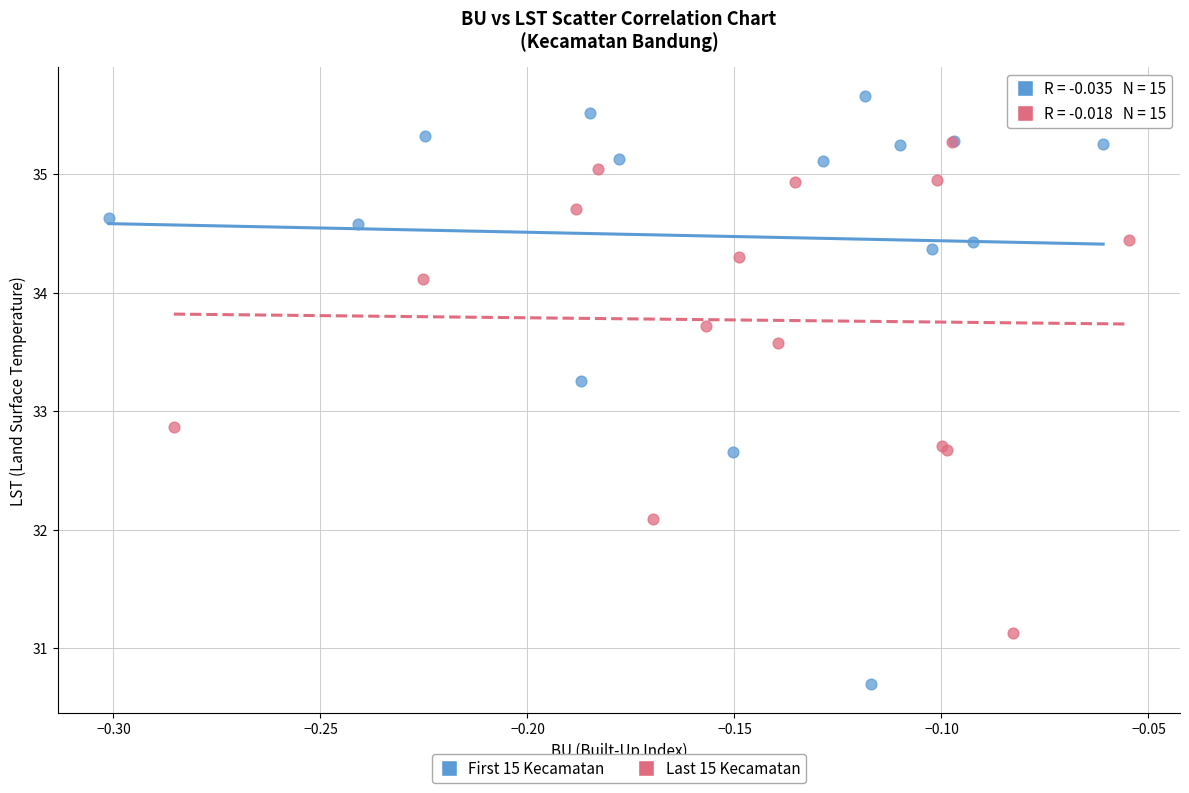

Which series reaches the maximum Y coordinate?

First 15 Kecamatan